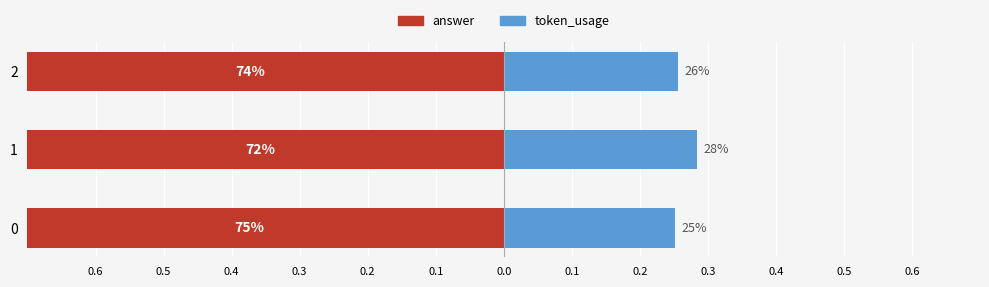

Is the value of token_usage at 0 greater than the value of answer at 0?

Yes